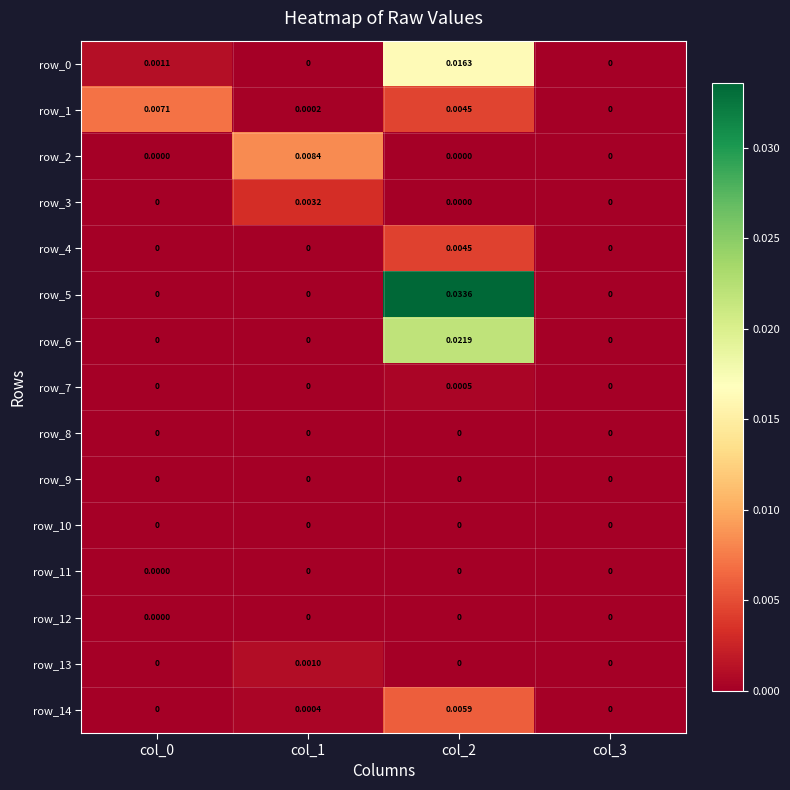

How many data points in row_6 are above 0?

1